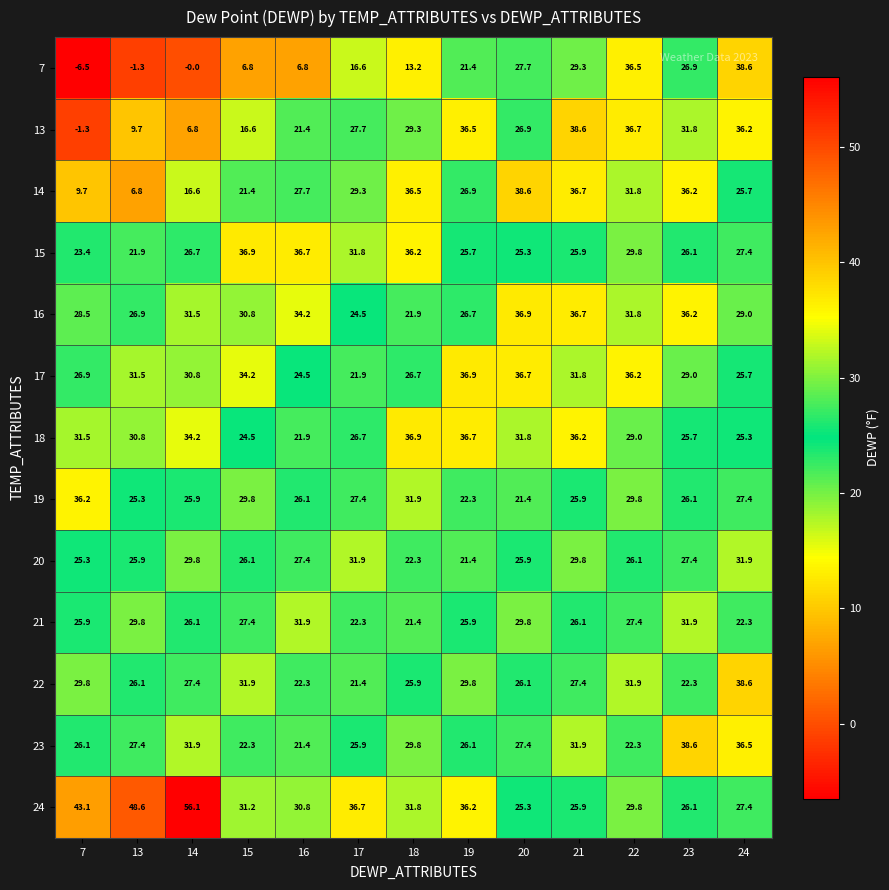

Which label corresponds to the smallest value in the chart?

7